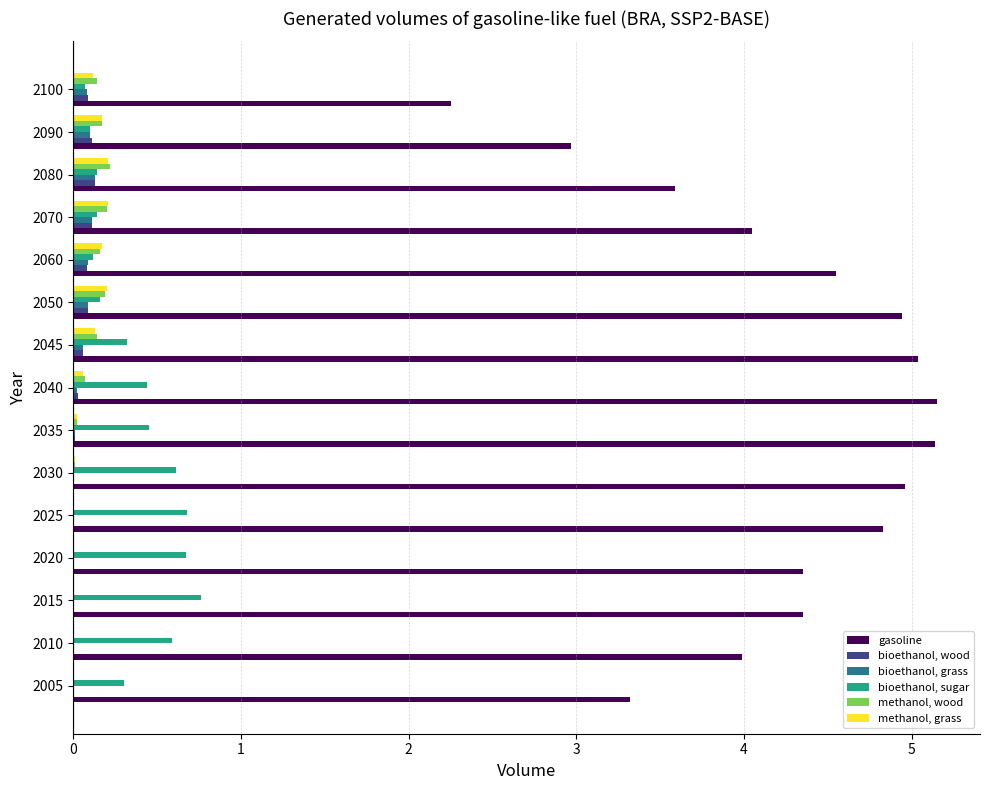

Which series has the largest total across all categories?

gasoline